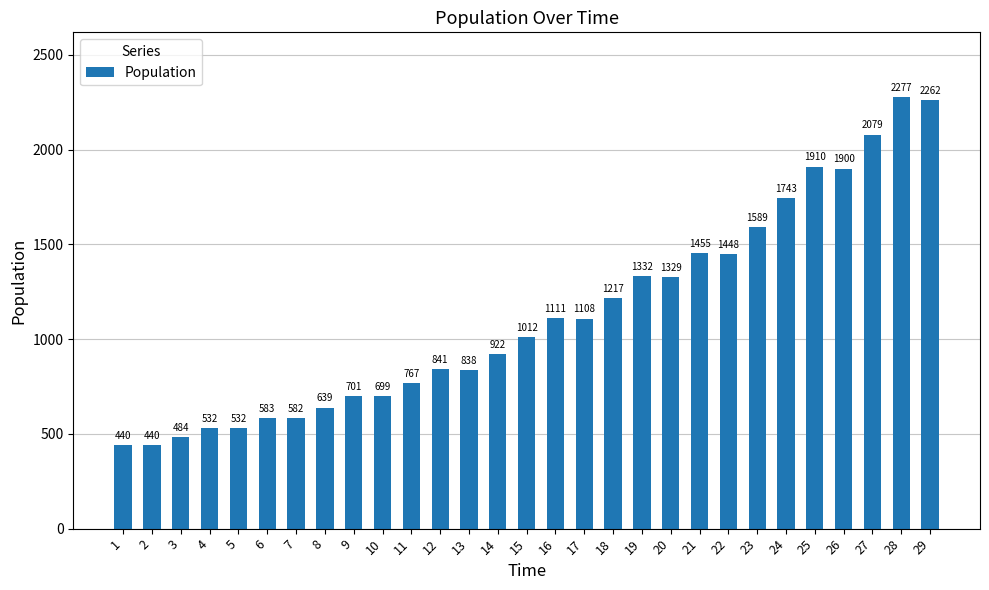

What is the greatest value displayed?

2277